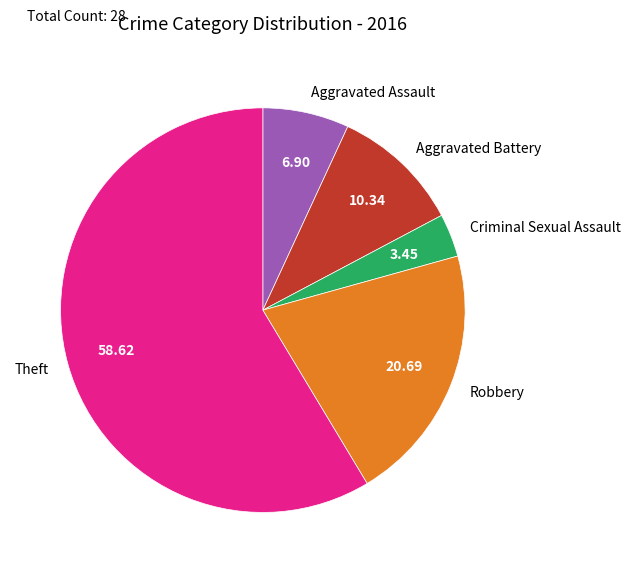

True or false: Theft accounts for 69% of the total.

False